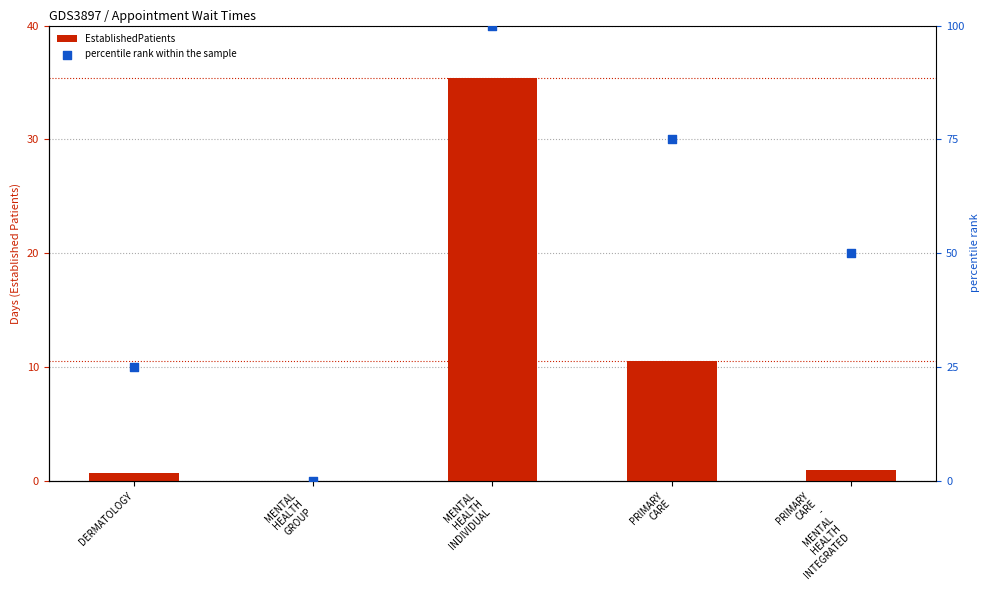

What is the total value across all series at PRIMARY
CARE?

85.5